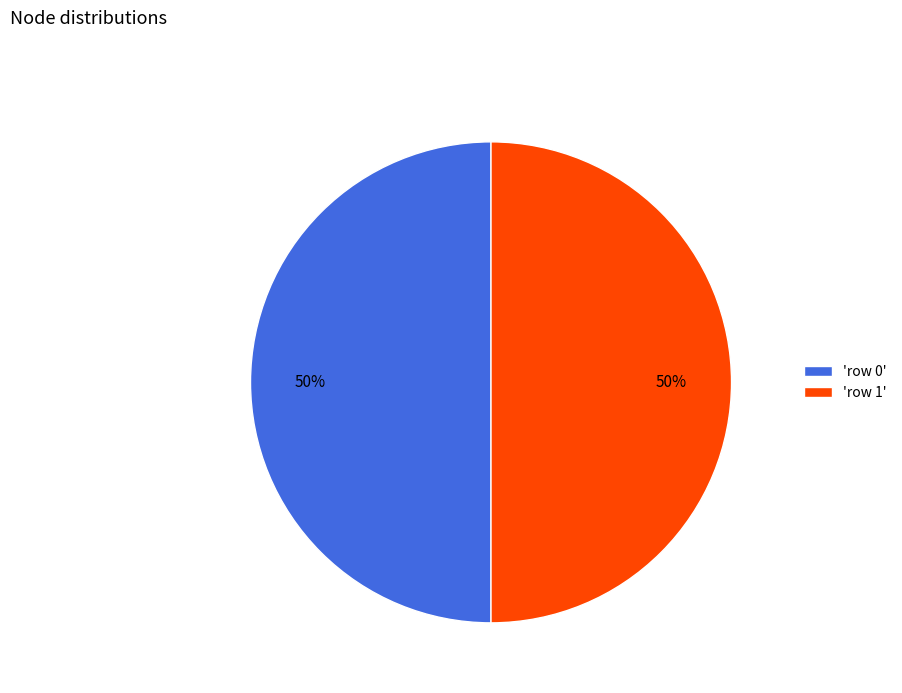

To the nearest percent, what portion does 'row 1' represent?

50%